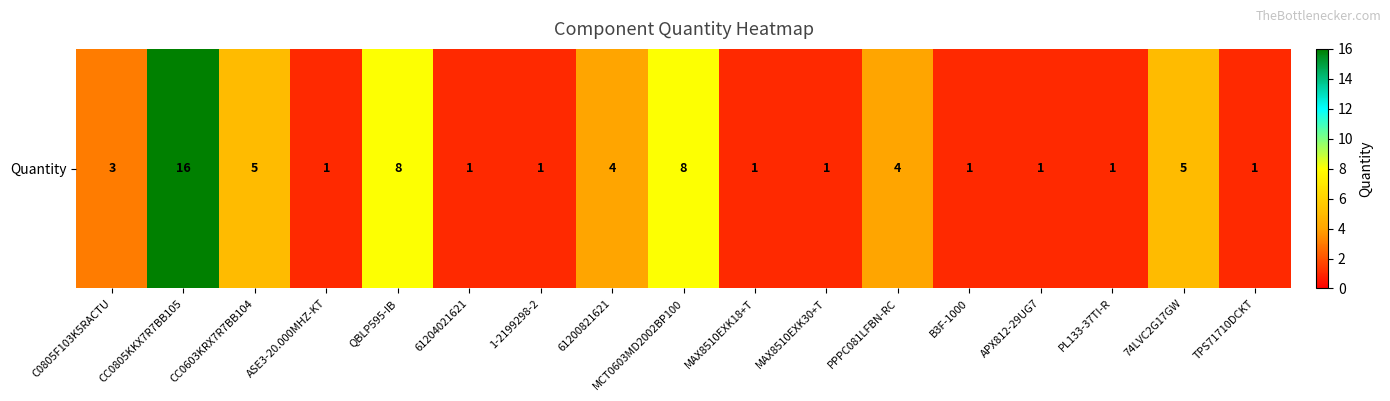

What is the sum of all values?

62